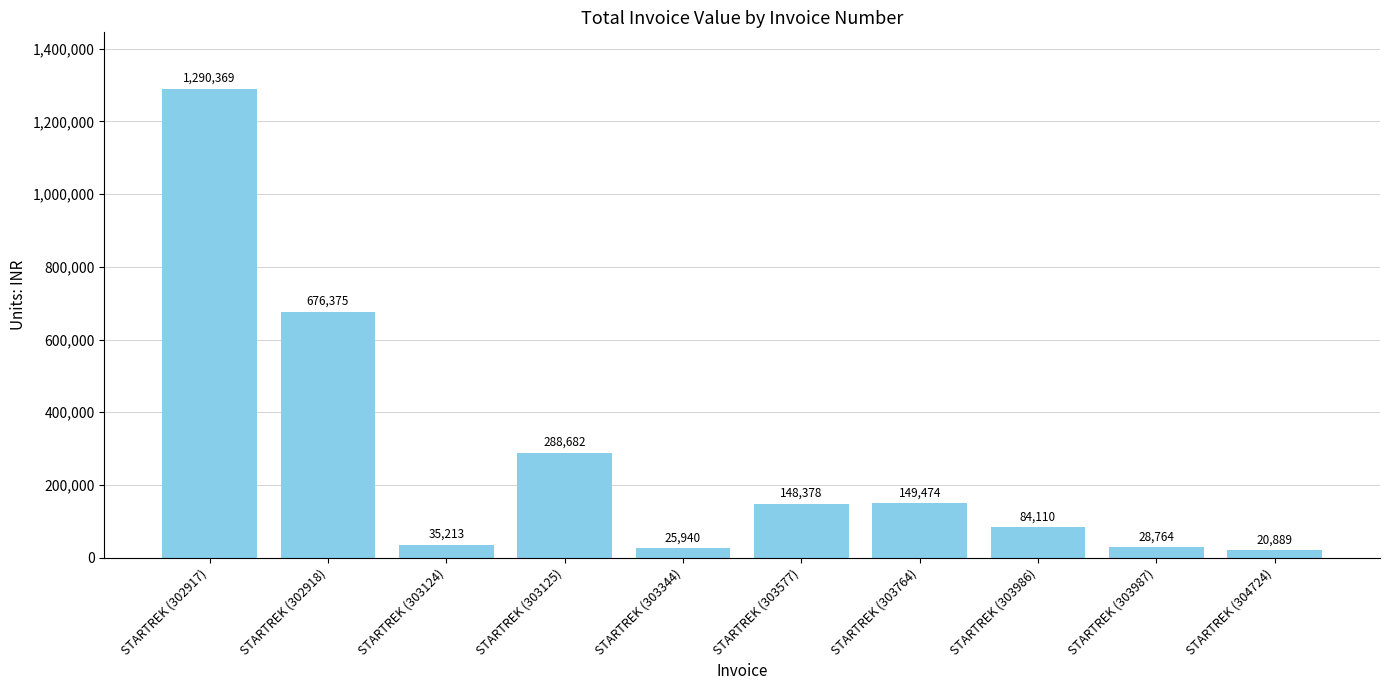

What is the maximum value shown in the chart?

1290368.9